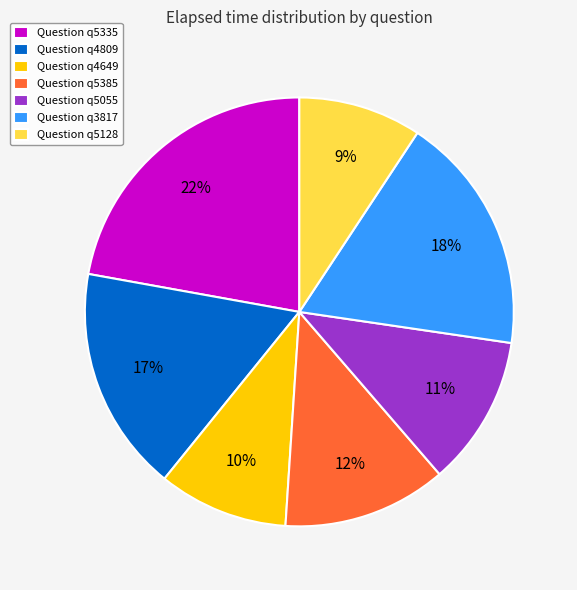

Is it true that Question q5335 is 36% of the pie?

False